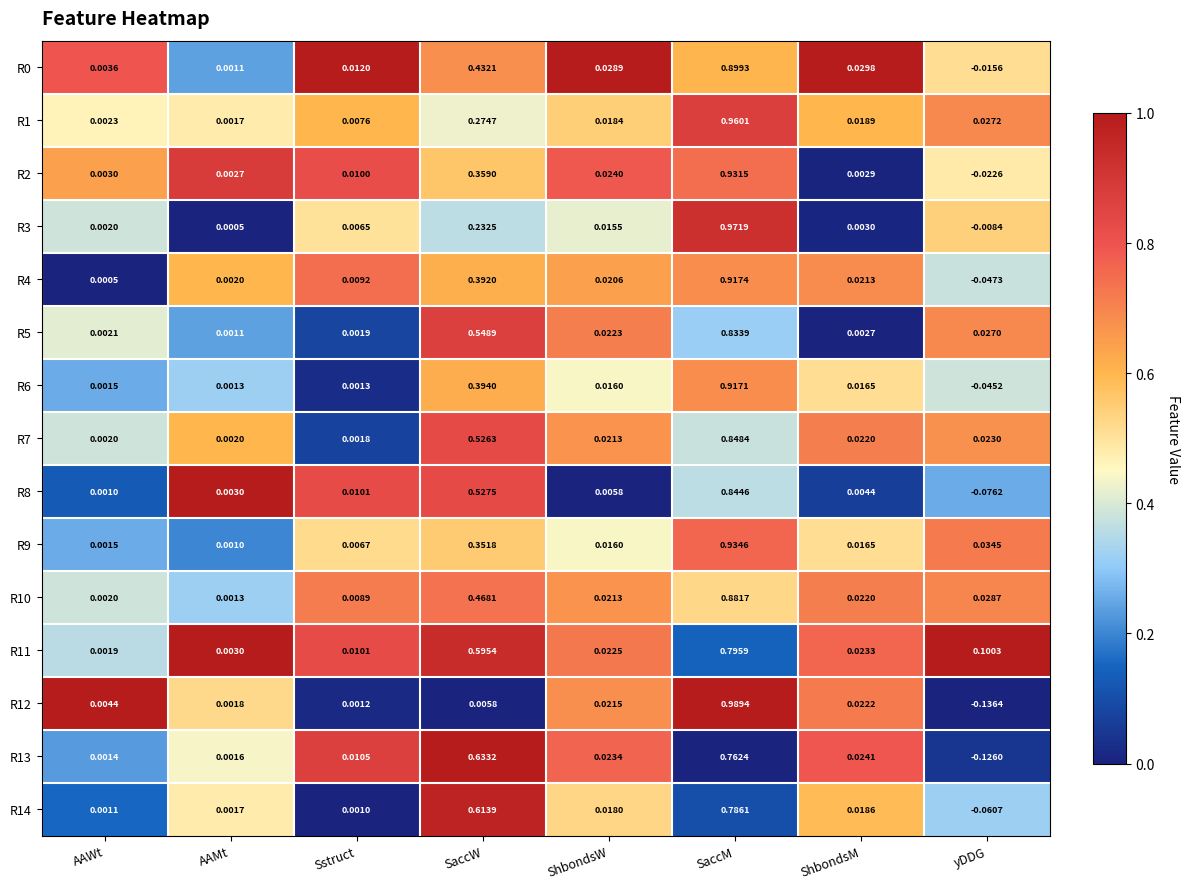

Is the value of R3 at ShbondsM greater than the value of R9 at Sstruct?

No